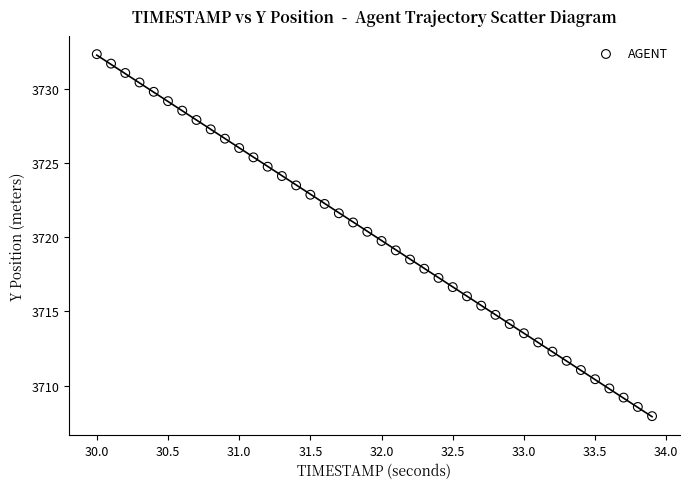

What is the range of Y values (max minus min)?

24.4